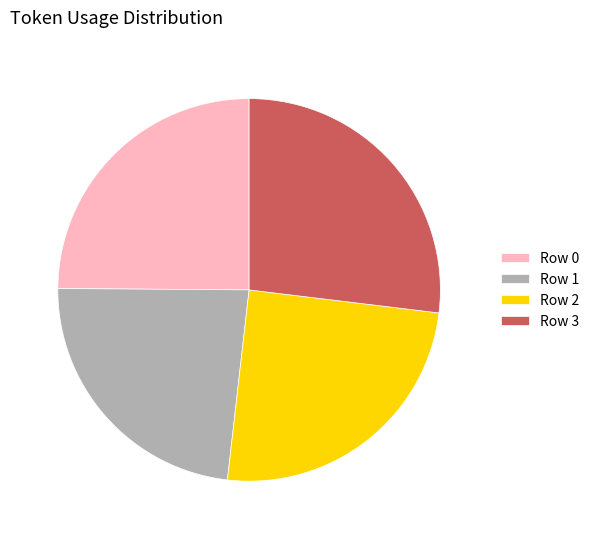

Does Row 3 account for over 50% of the chart?

No